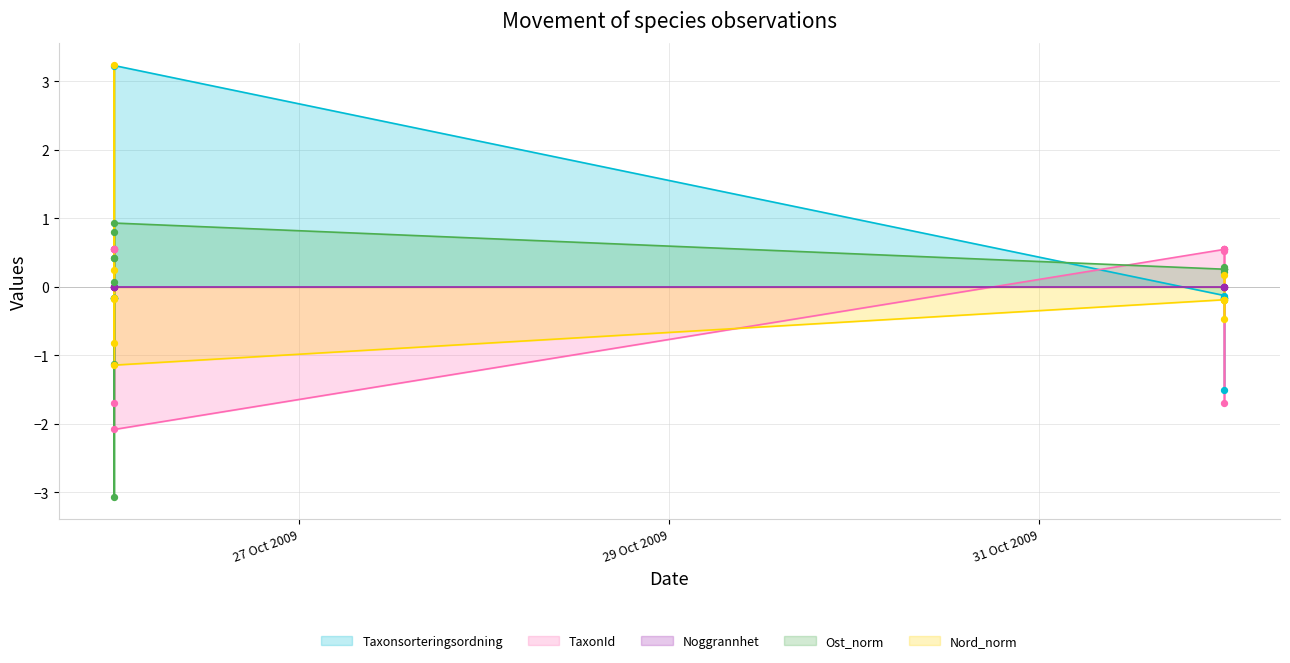

At how many categories does at least one series exceed 0?

13